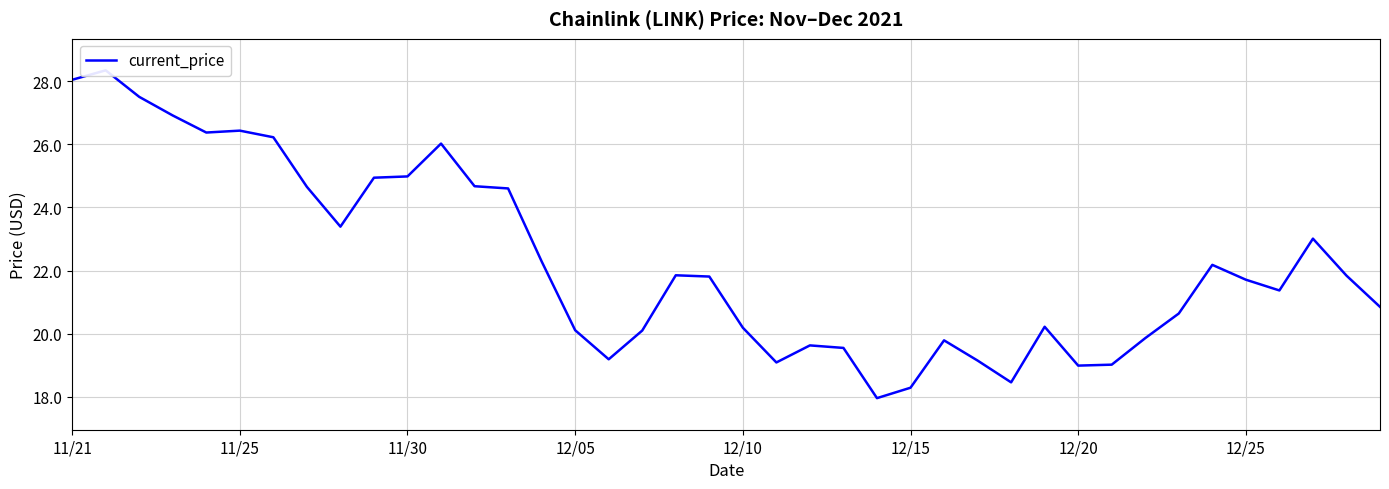

Is it true that the value at 29 is 27.7?

False